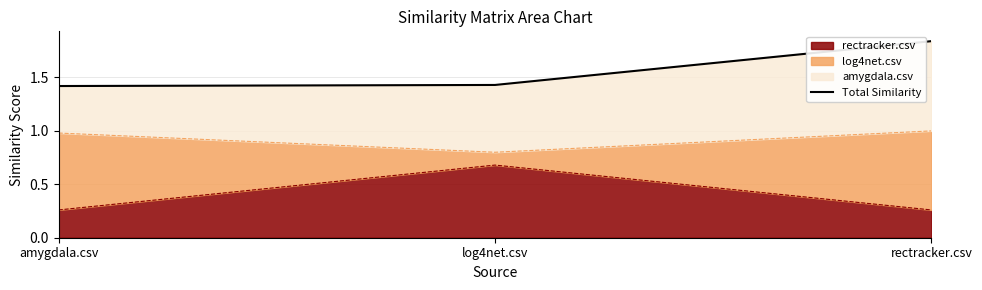

What is the greatest value displayed?

1.8